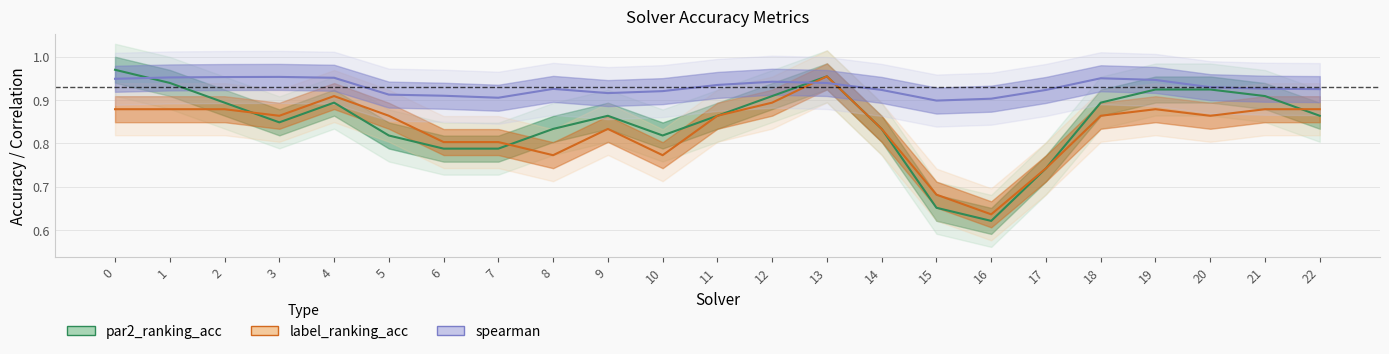

After their last crossing, which series has the higher values: label_ranking_acc or spearman?

spearman